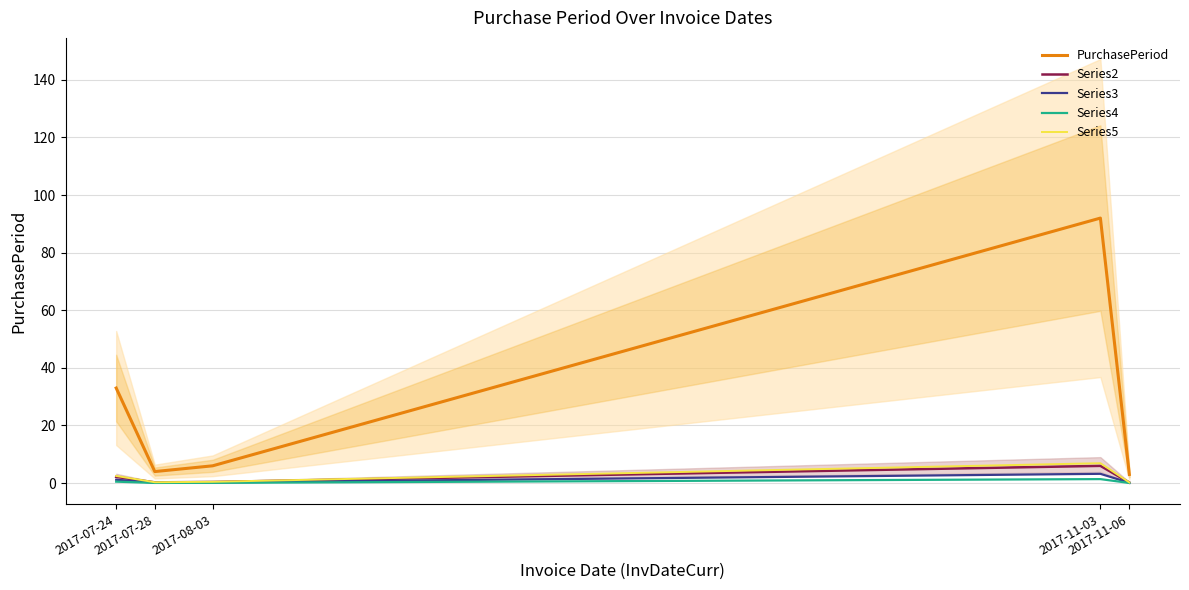

Rank the categories by Series4 value from highest to lowest.

2017-11-03, 2017-07-24, 2017-08-03, 2017-07-28, 2017-11-06